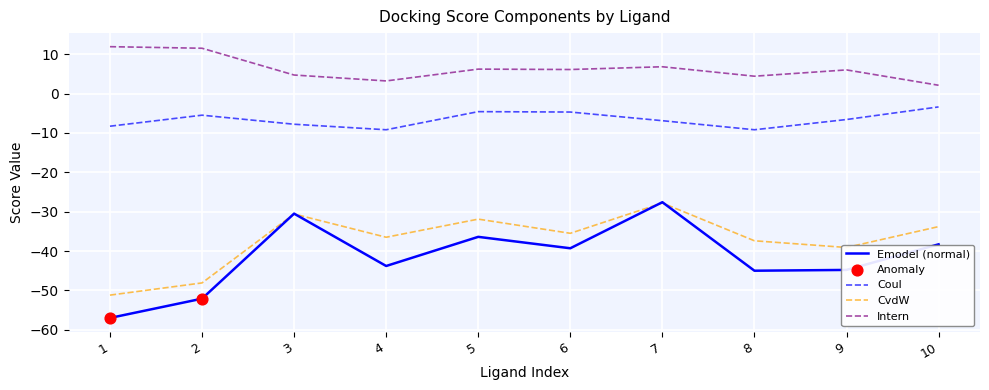

Which series has the largest total across all categories?

Intern